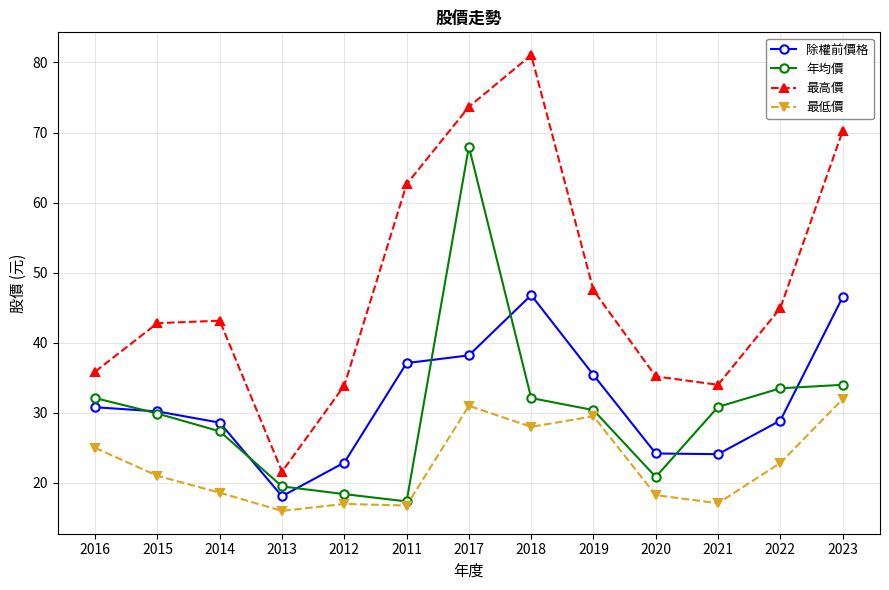

Count the number of categories in the chart.

13